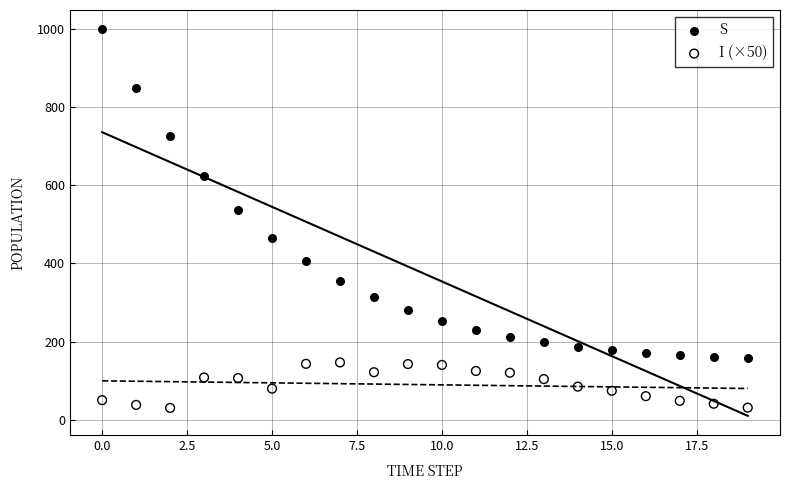

Which series has the largest Y range (max minus min)?

S